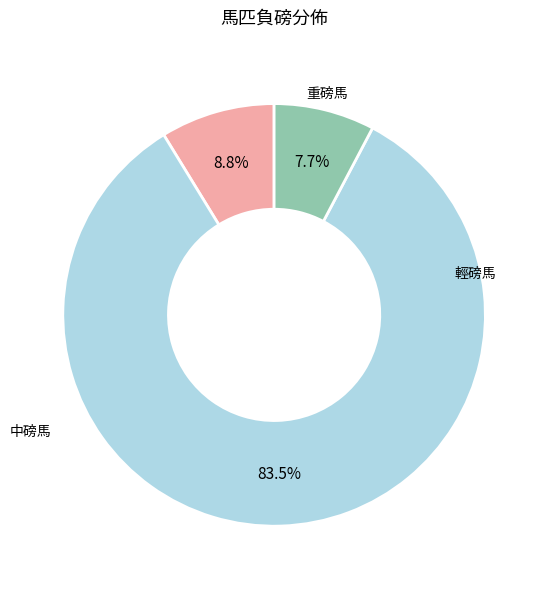

Is there any slice that represents more than half of the pie?

Yes